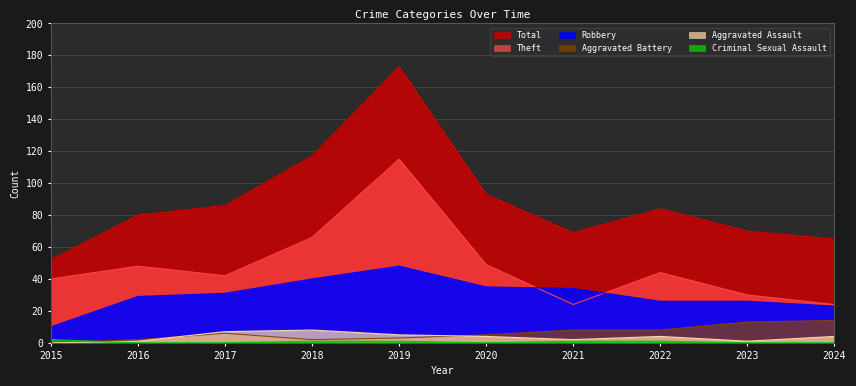

Between 2018 and 2019, which series saw the biggest shift?

Total